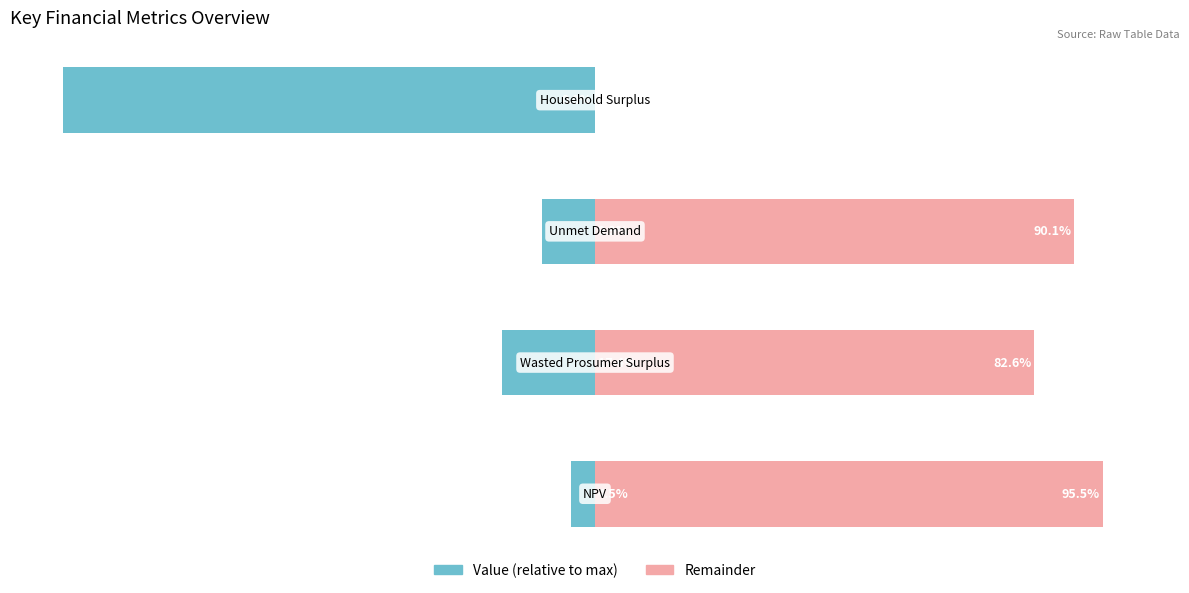

What is the lowest value of the Value (relative) series?

-100.0